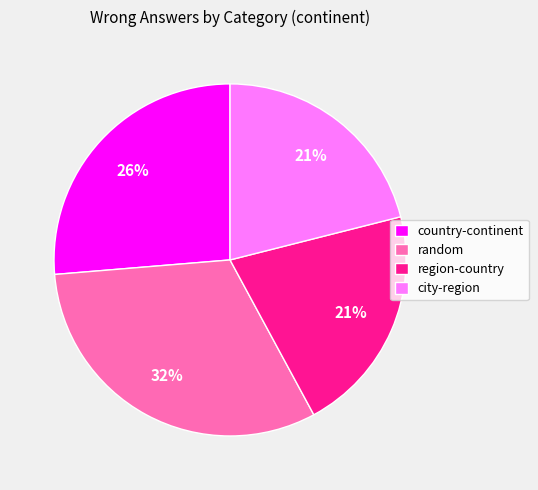

Is region-country the majority of the pie?

No